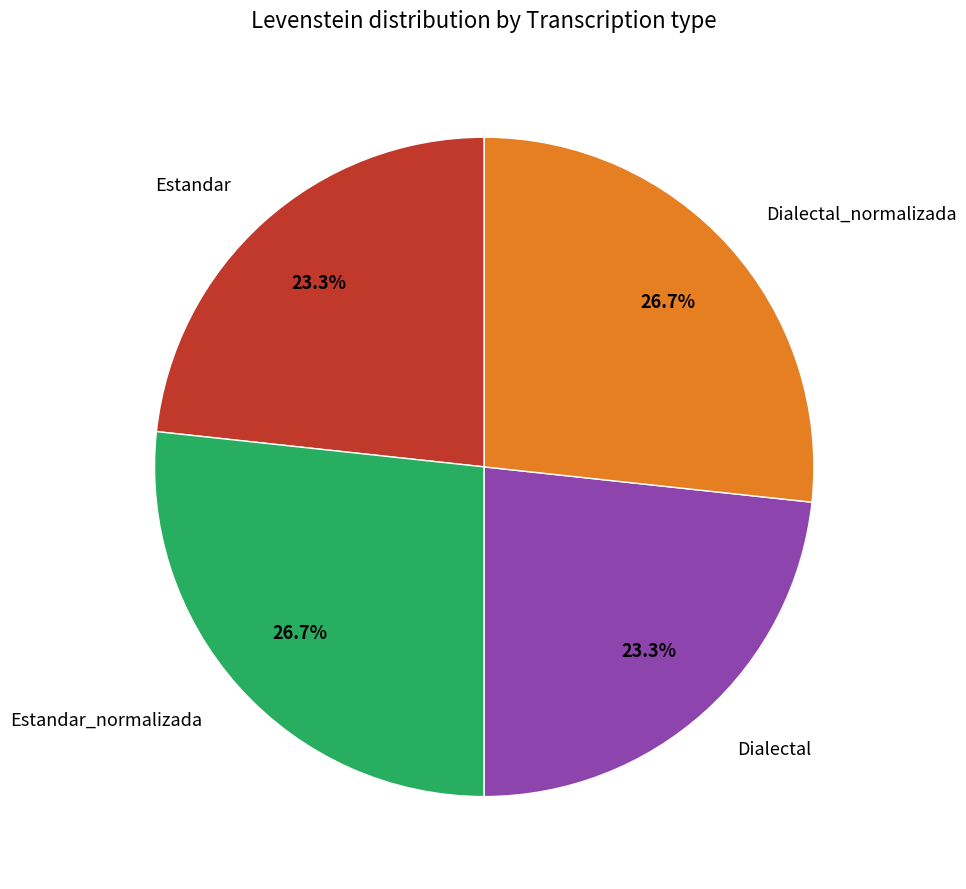

Is there any slice that represents more than half of the pie?

No